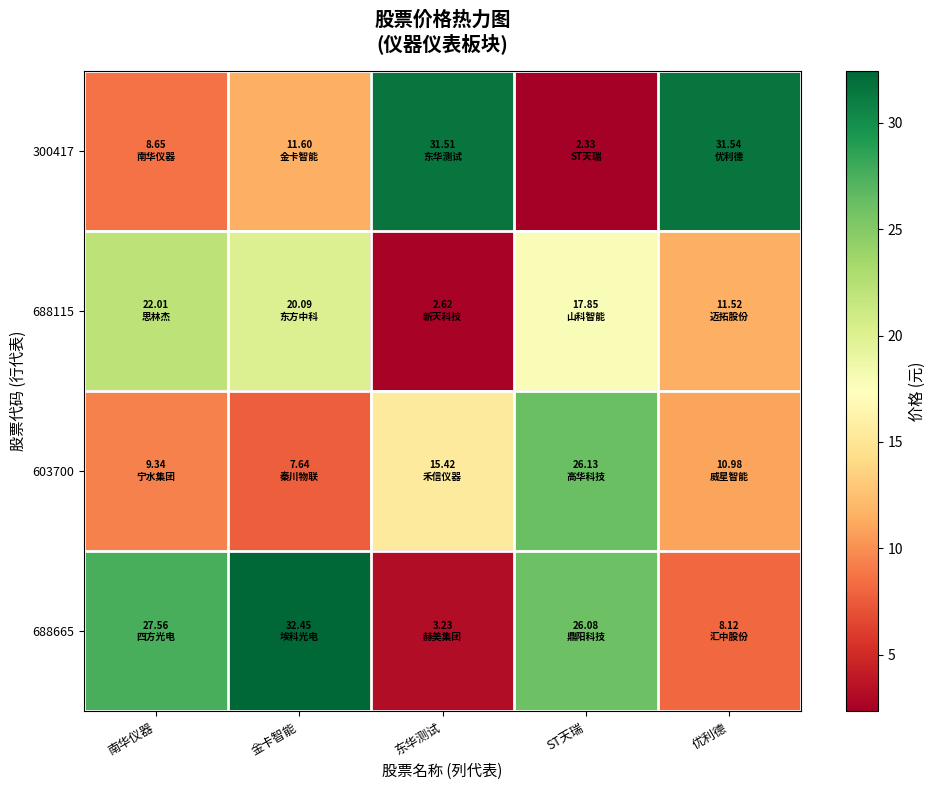

What is the difference between the highest and lowest values at 南华仪器?

18.9